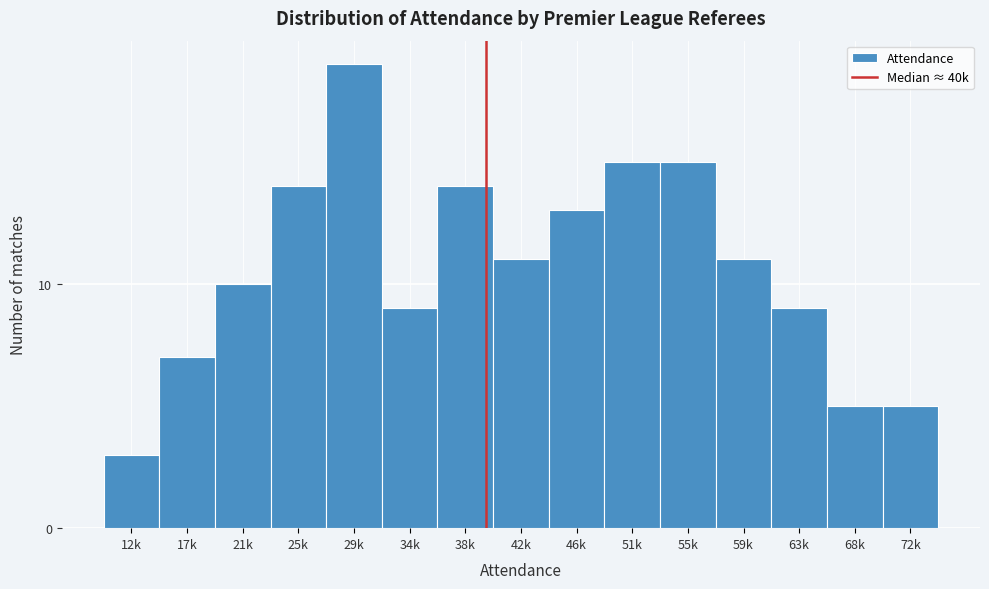

Reading left to right, extract all data points from this chart.

12k=3	17k=7	21k=10	25k=14	29k=19	34k=9	38k=14	42k=11	46k=13	51k=15	55k=15	59k=11	63k=9	68k=5	72k=5